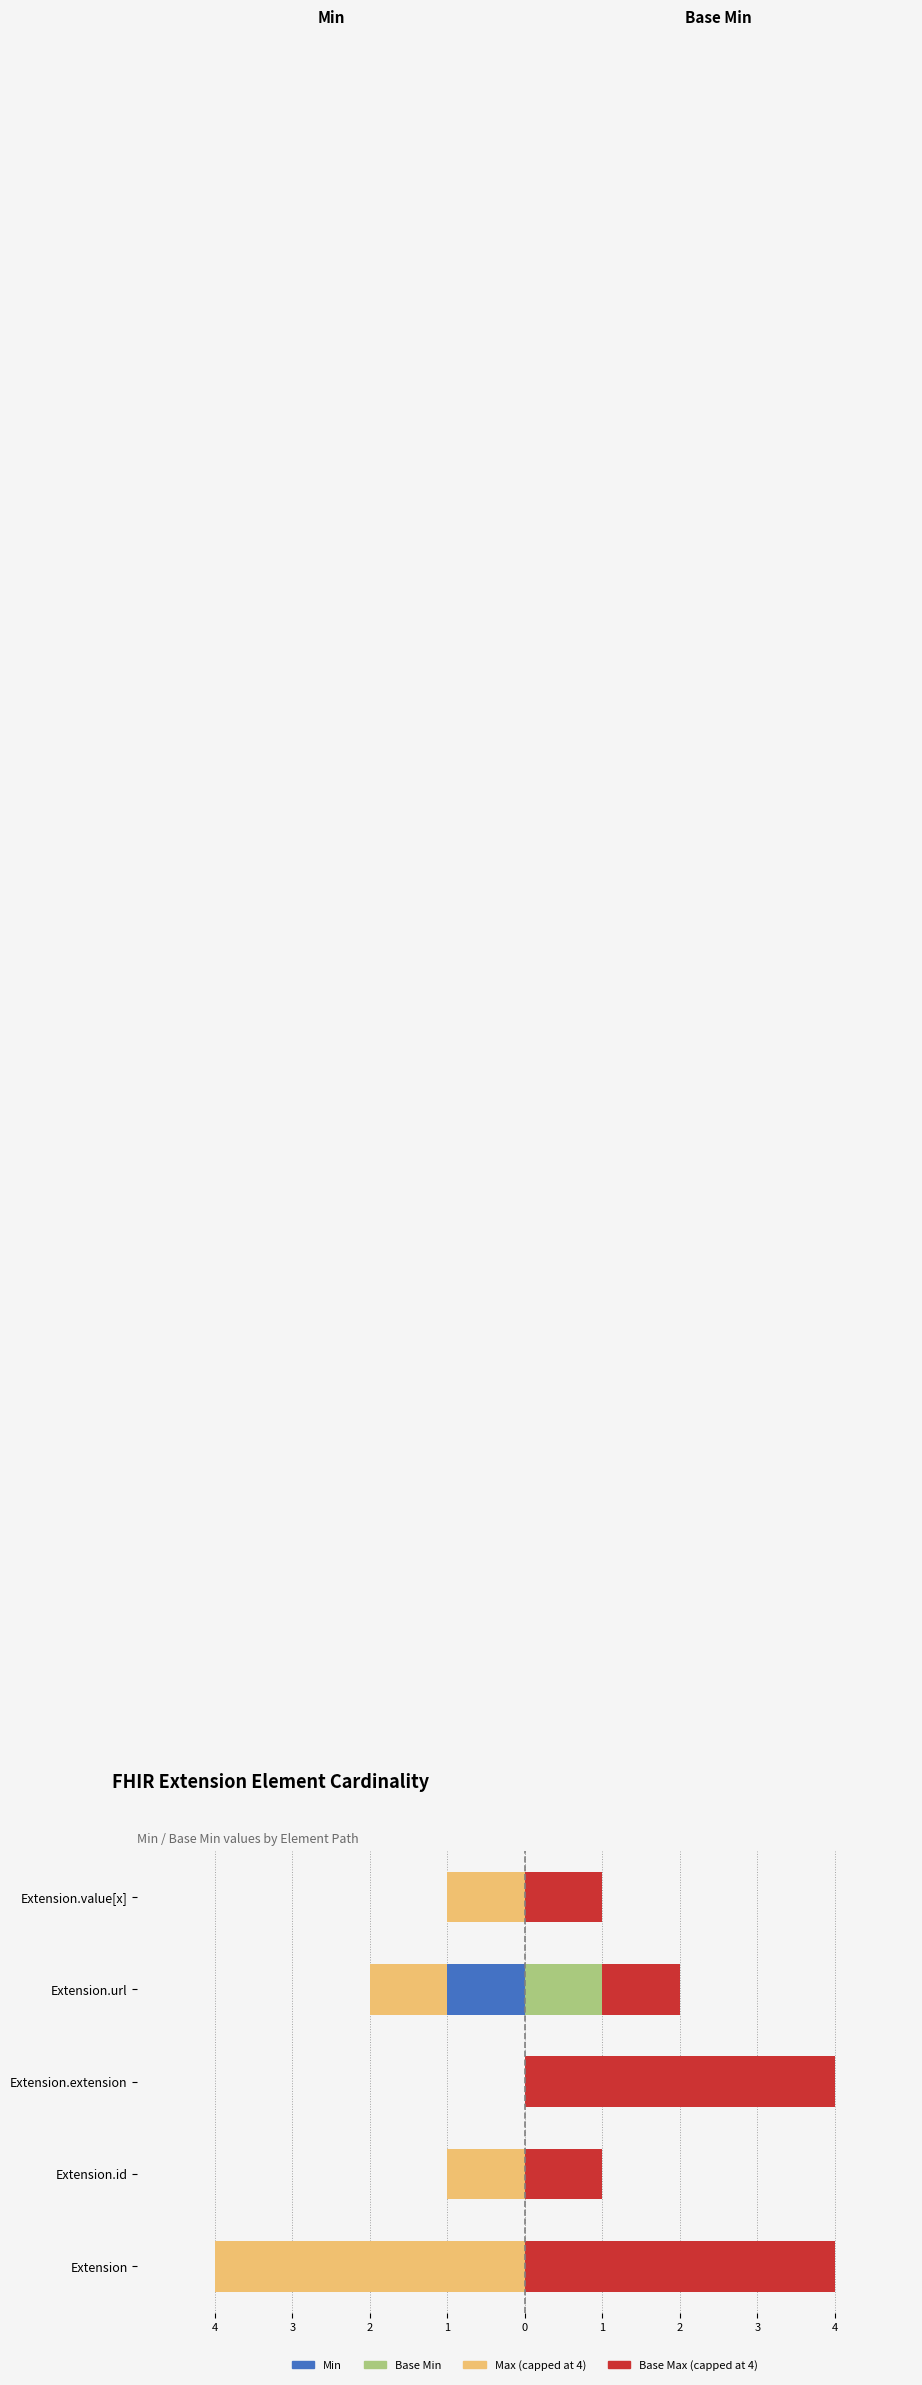

Between Extension.extension and Extension.value[x], which series saw the biggest shift?

Base Max (capped)